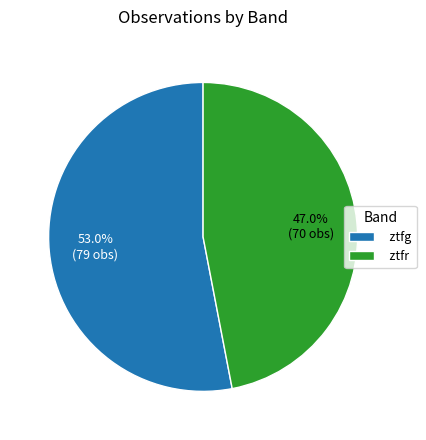

What percentage is the ztfr slice, to the nearest percent?

47%